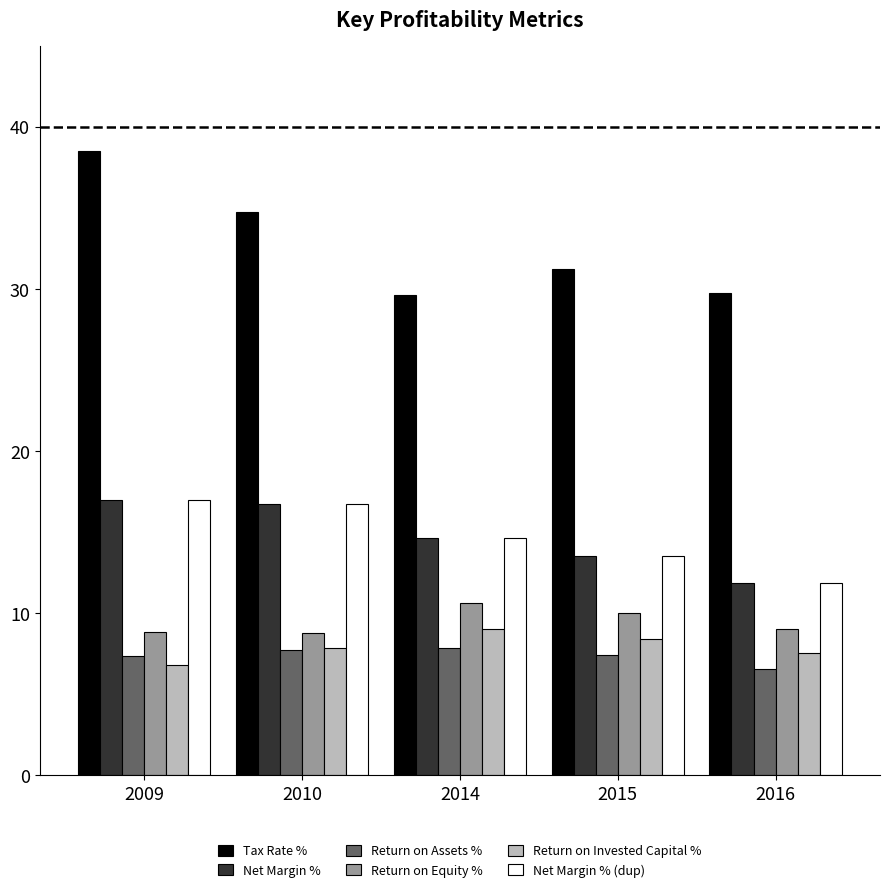

What is the lowest value of the Net Margin % series?

11.8